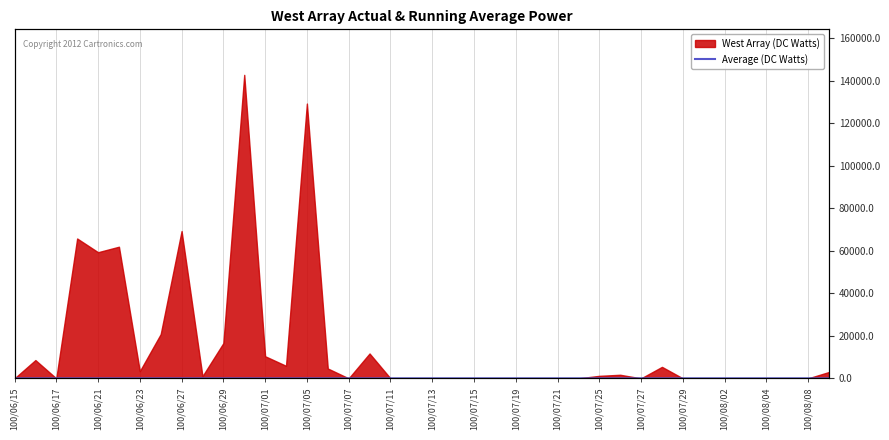

Where is the data nearest to the value 6?

100/07/05